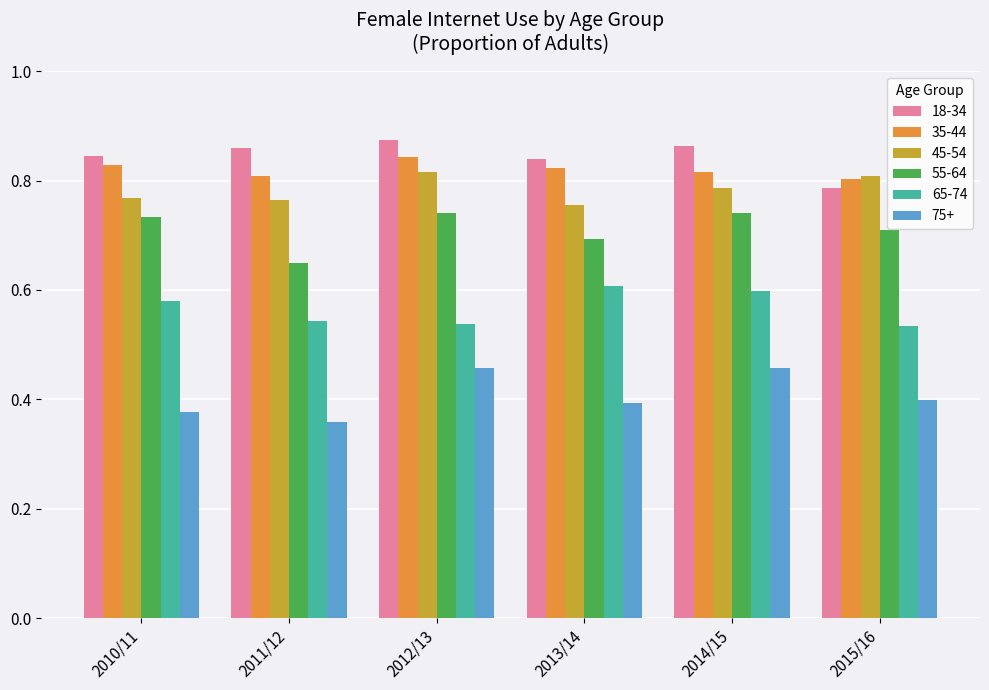

How many groups of bars are there?

6